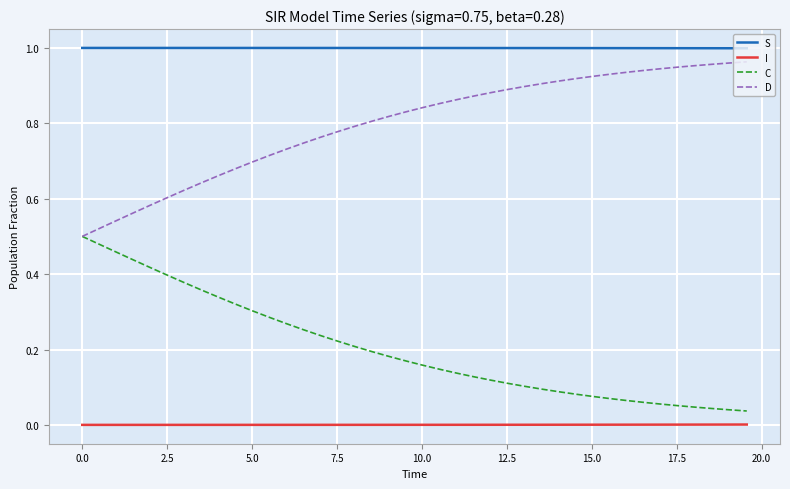

True or false: S and D intersect in this chart.

False